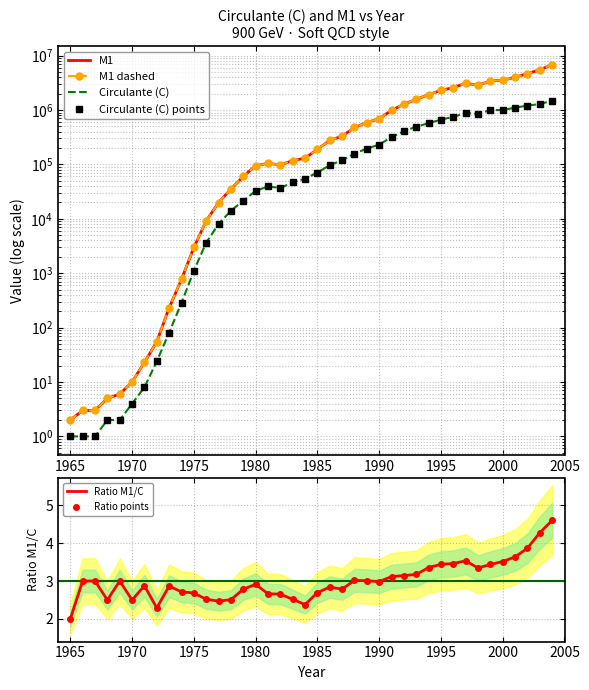

True or false: M1 and Ratio M1/C cross at least once.

False